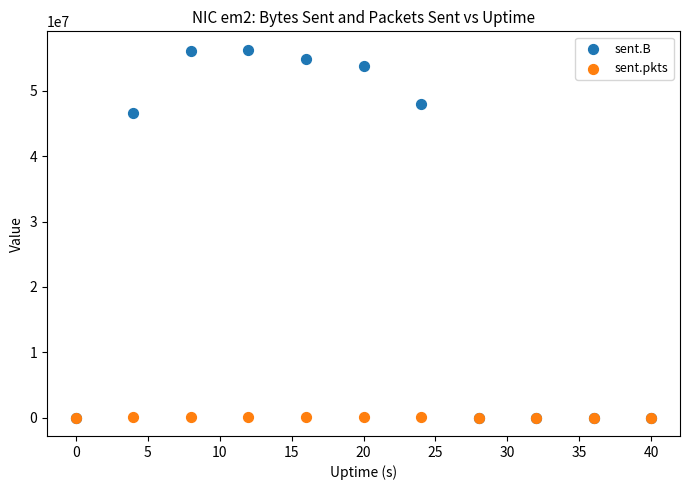

In the sent.B series, what Y value is closest to 28152003?

46632871